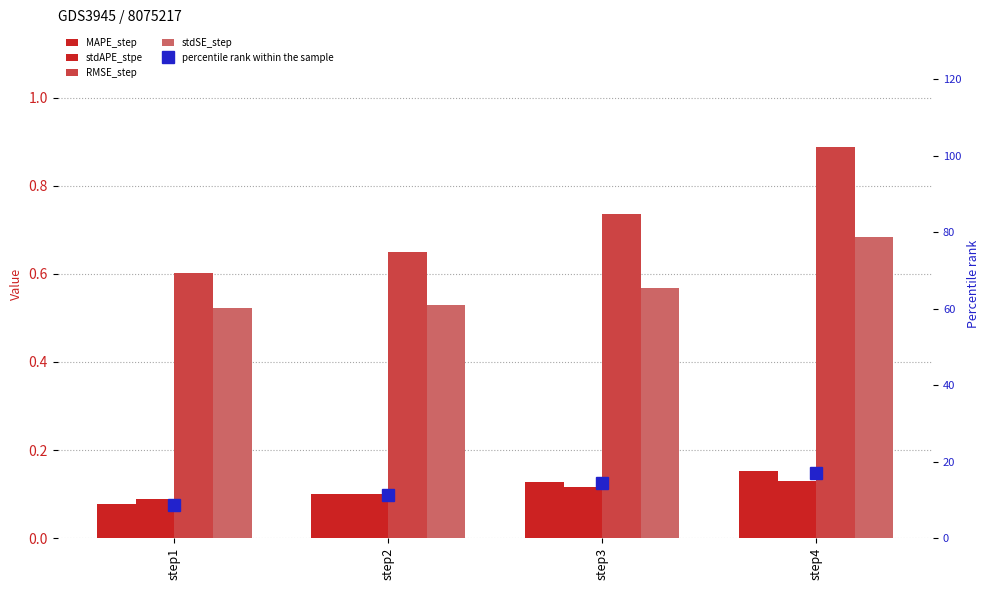

What is the difference between the second highest and second lowest values in the percentile rank within the sample series?

3.0